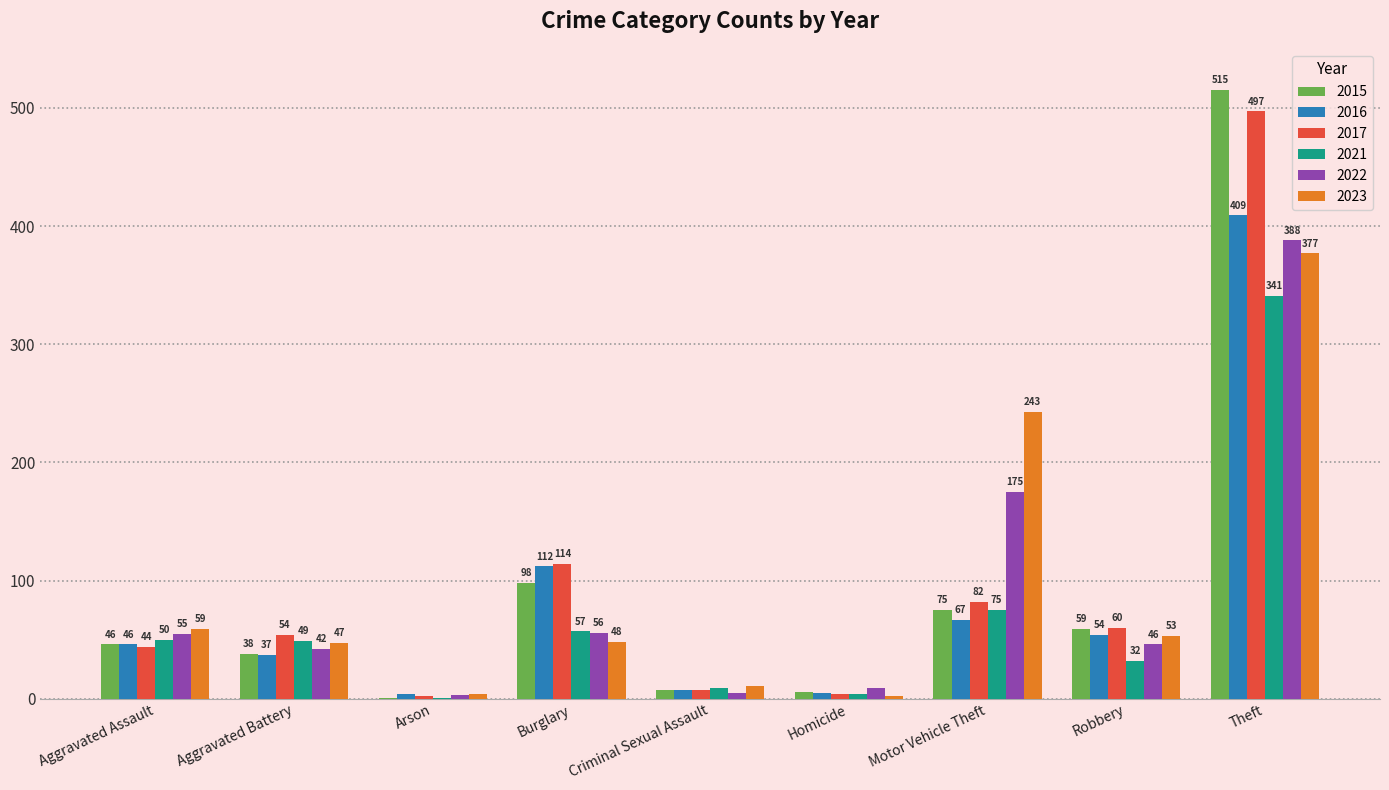

Is it true that 2015 equals 31 at Motor Vehicle Theft?

False